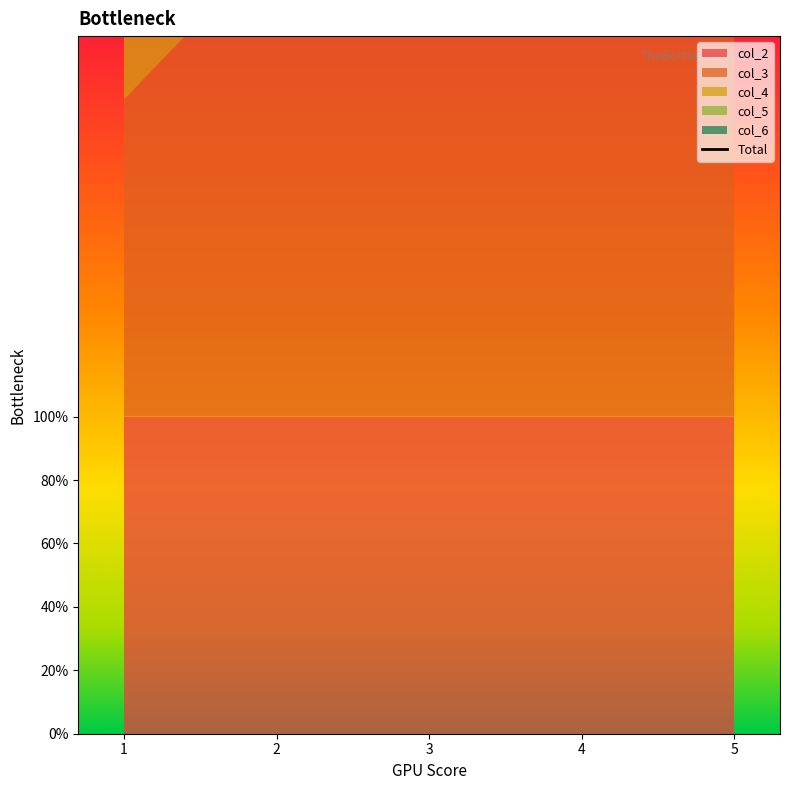

What is the greatest value displayed?

810